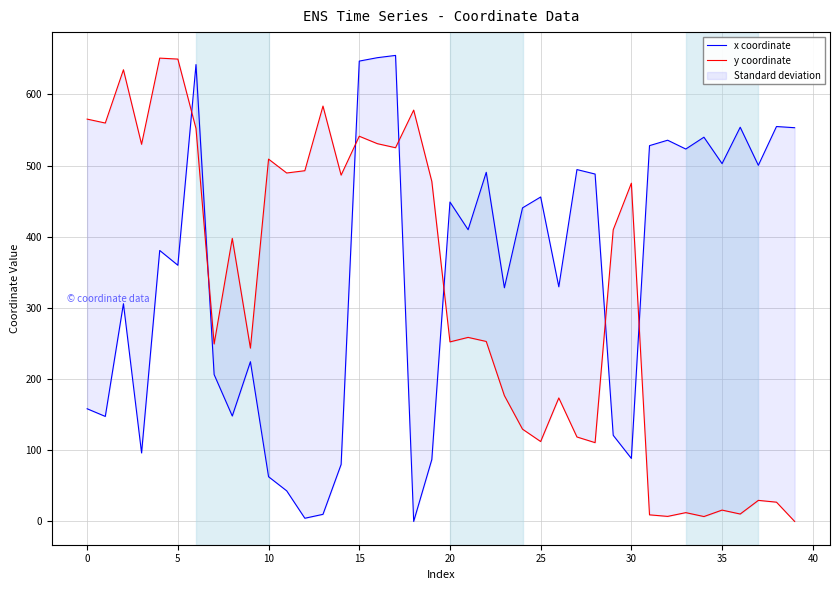

What is the maximum value for x coordinate?

654.7